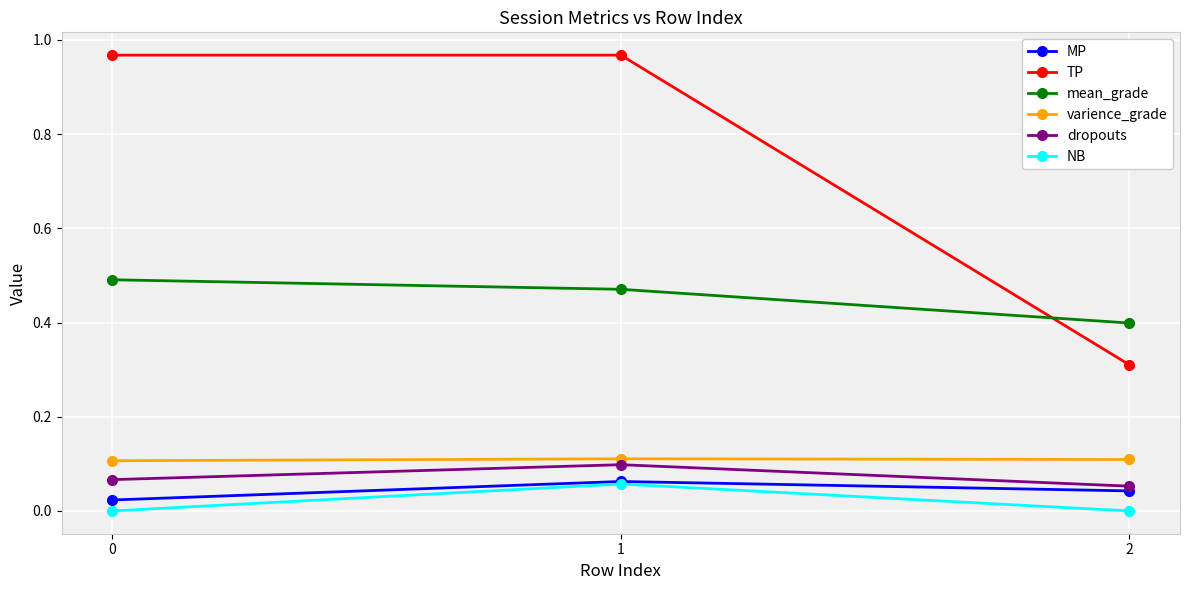

Is the value of varience_grade at 0 greater than the value of mean_grade at 2?

No